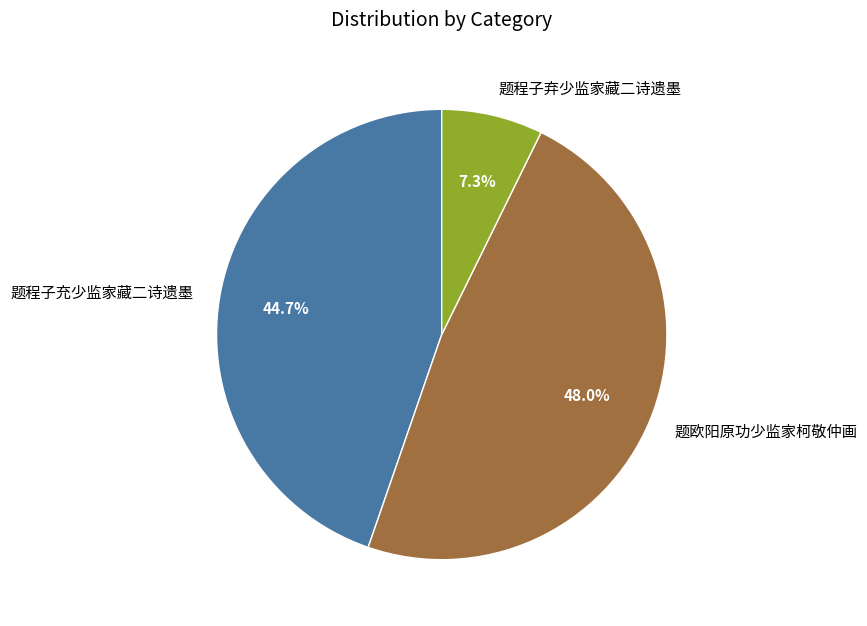

Does any single category account for the majority?

No